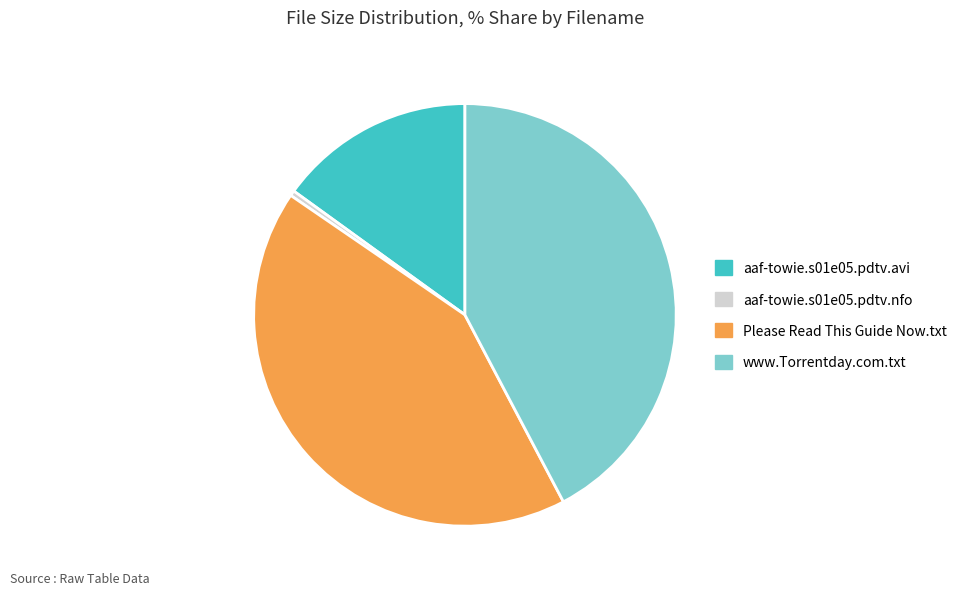

Does aaf-towie.s01e05.pdtv.nfo represent more than half of the total?

No